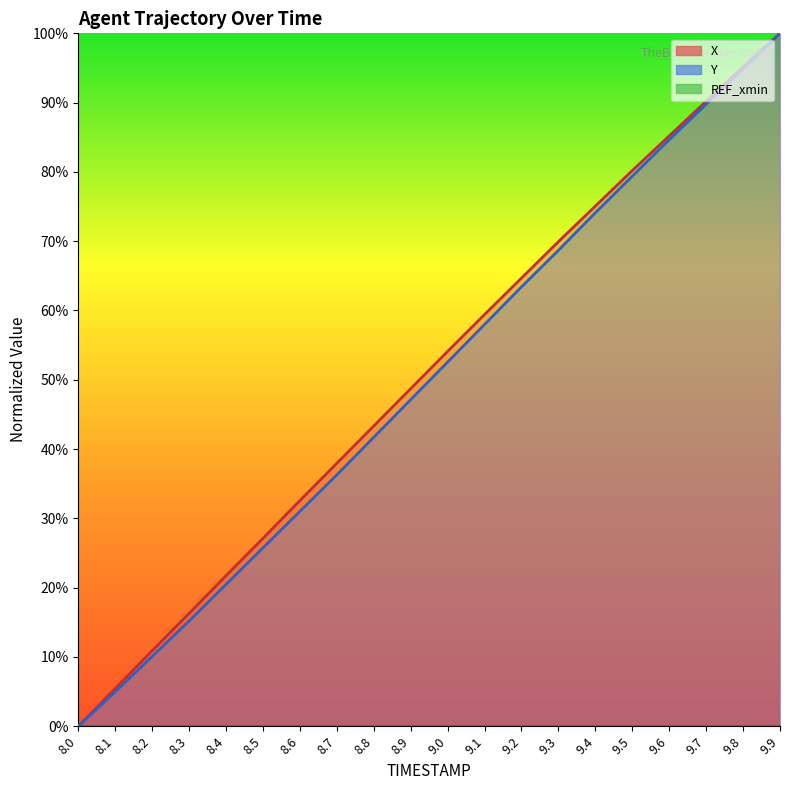

List the series in order of their overall mean, lowest first.

Y, X